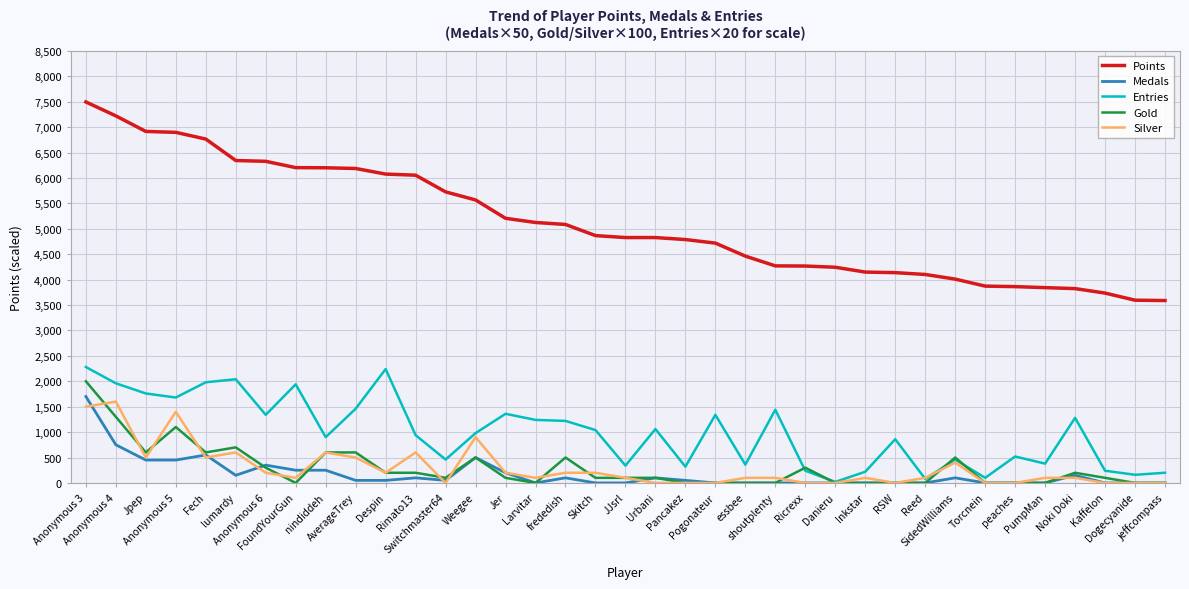

Which series has the largest total across all categories?

Points